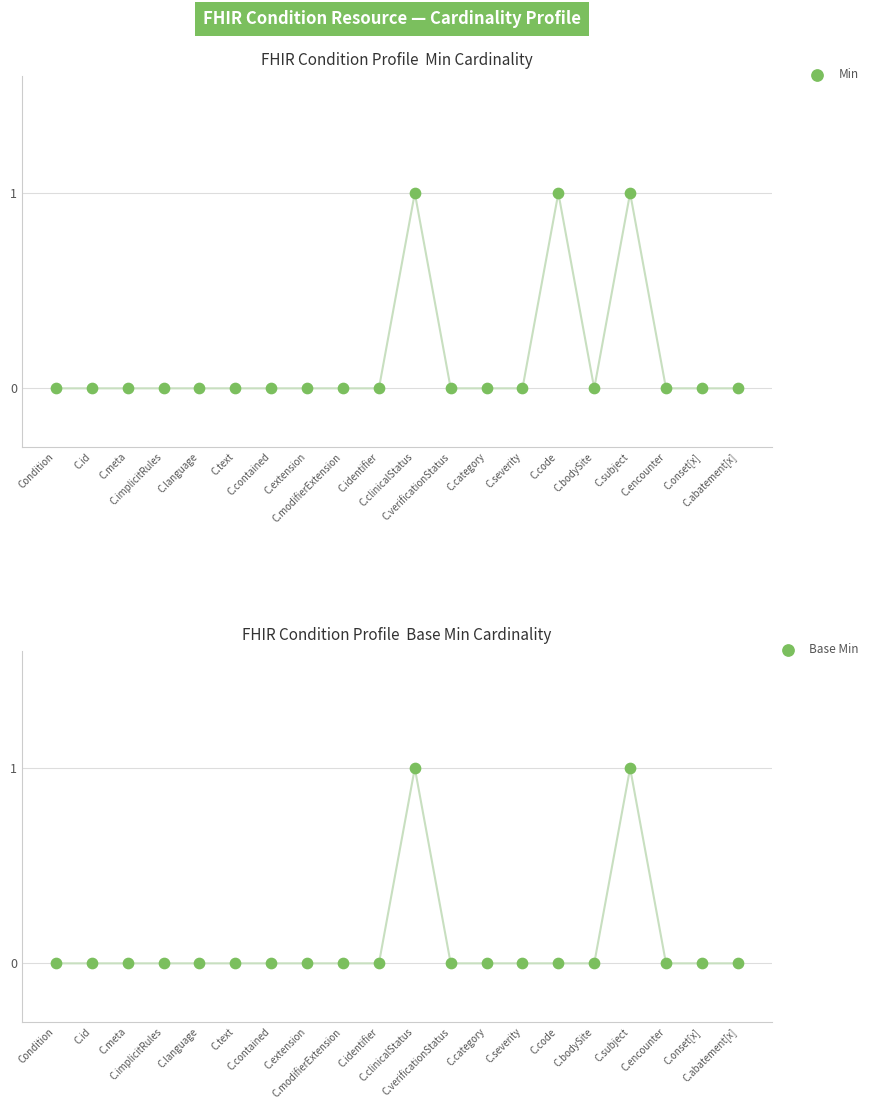

Which series contains the highest Y value?

Min